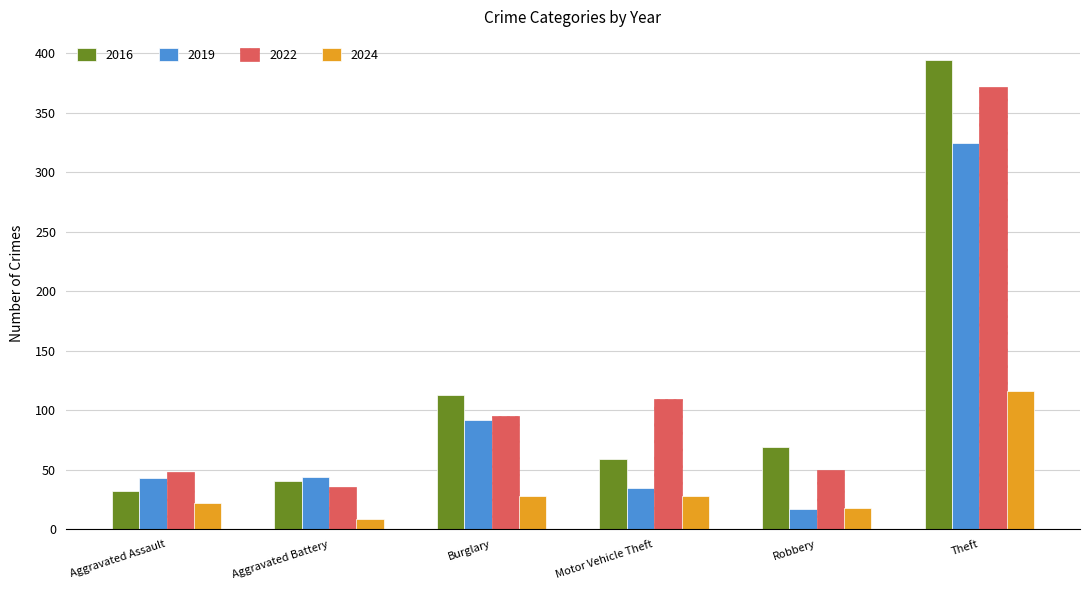

How many data points in 2019 are less than 44?

3